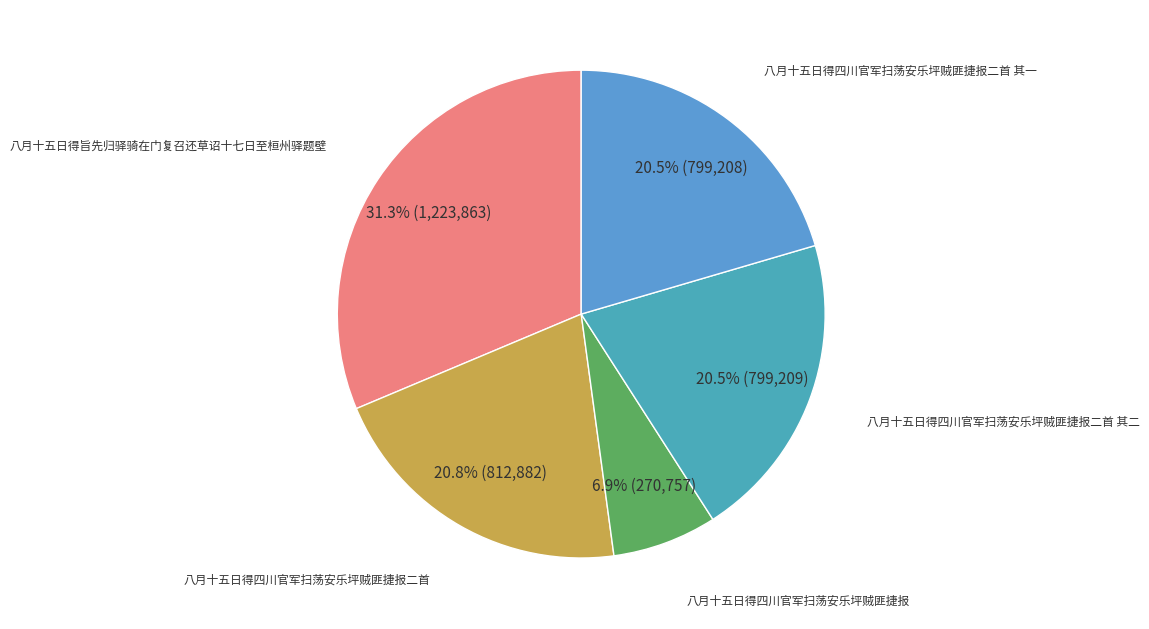

Count the number of slices in the pie.

5